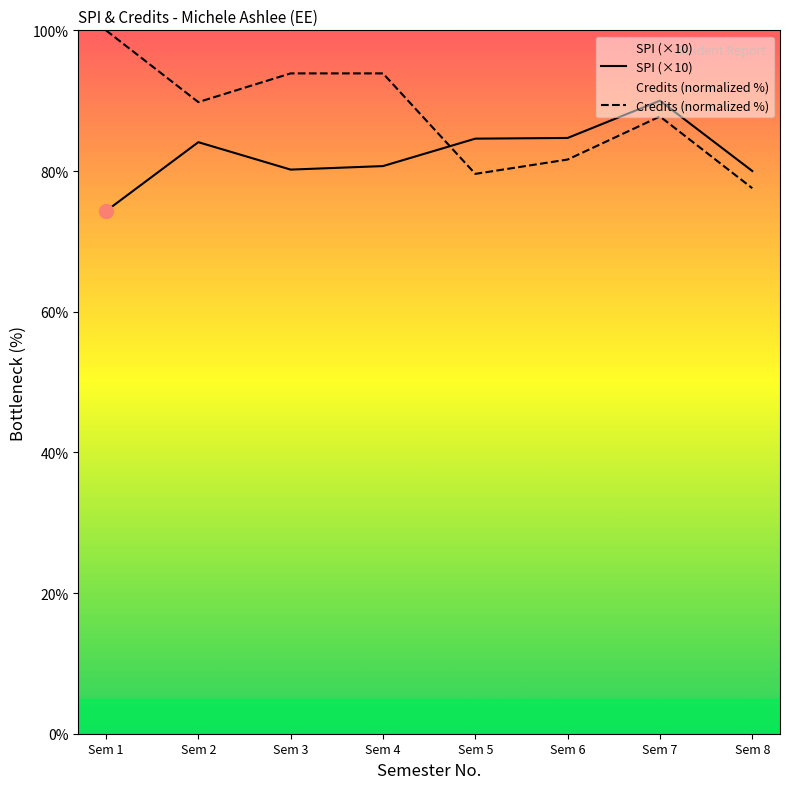

What value does the SPI (×10) series have at Sem 1?

74.3